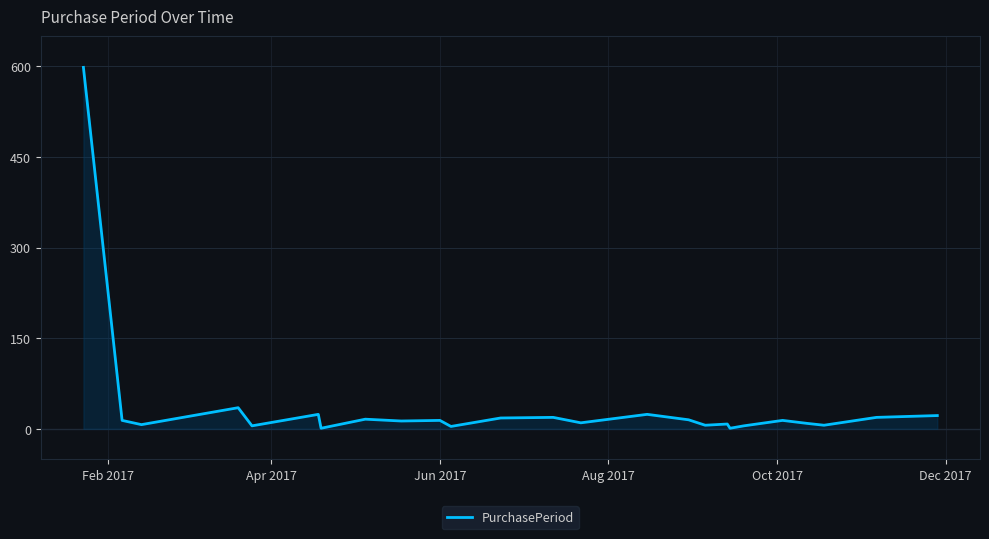

True or false: the data has more than 2 interior local peaks.

True